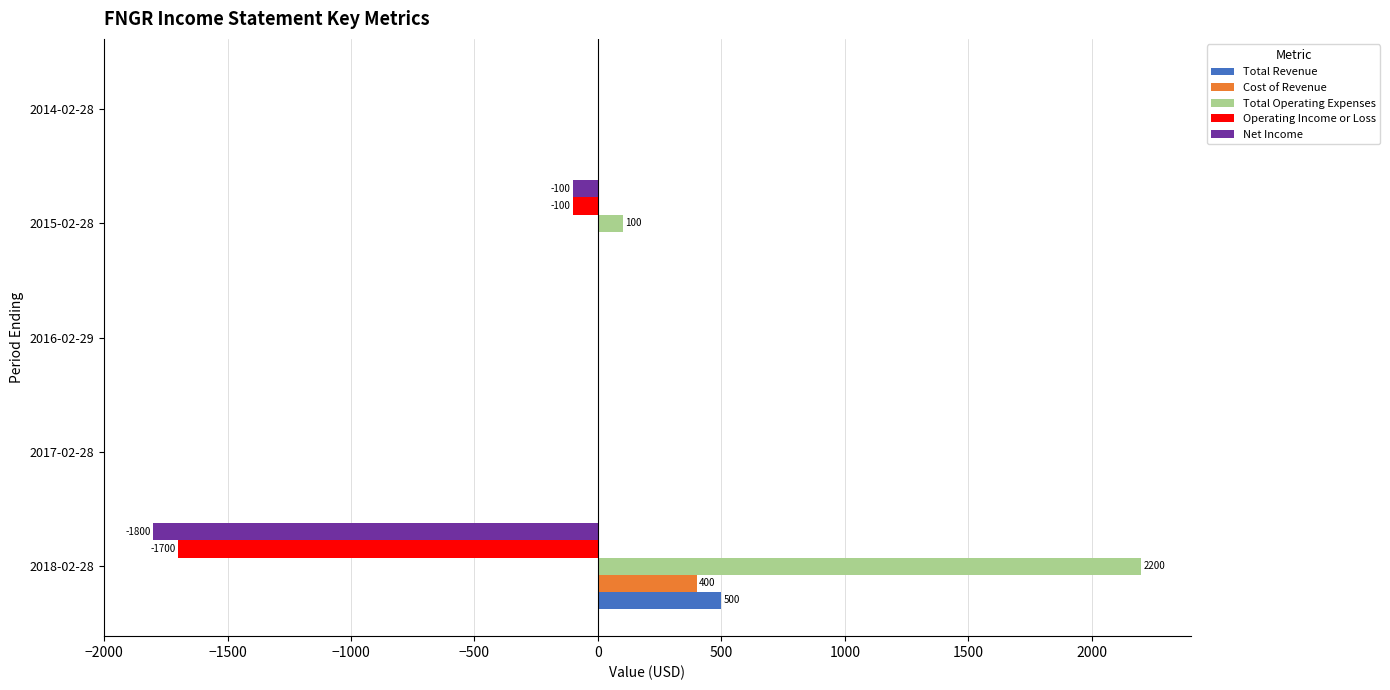

Is the value of Total Operating Expenses at 2015-02-28 greater than the value of Total Revenue at 2016-02-29?

Yes